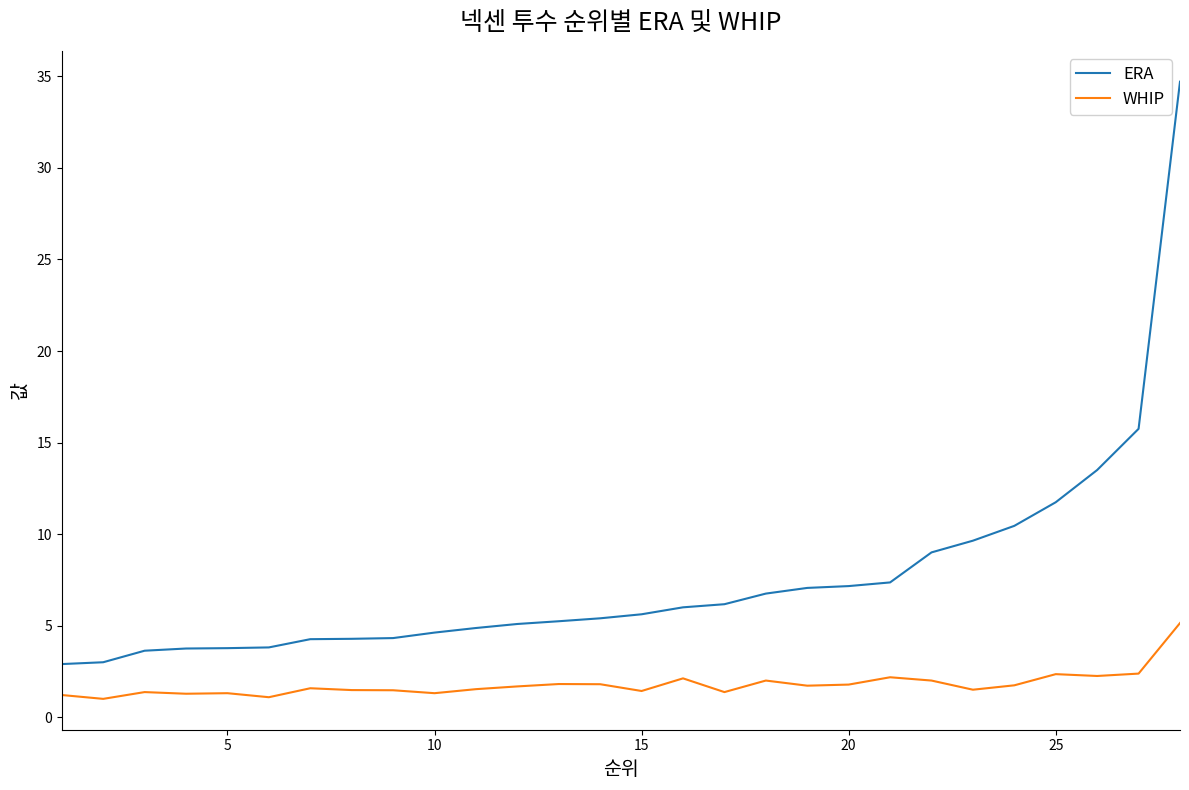

What is the highest value of the ERA series?

34.7